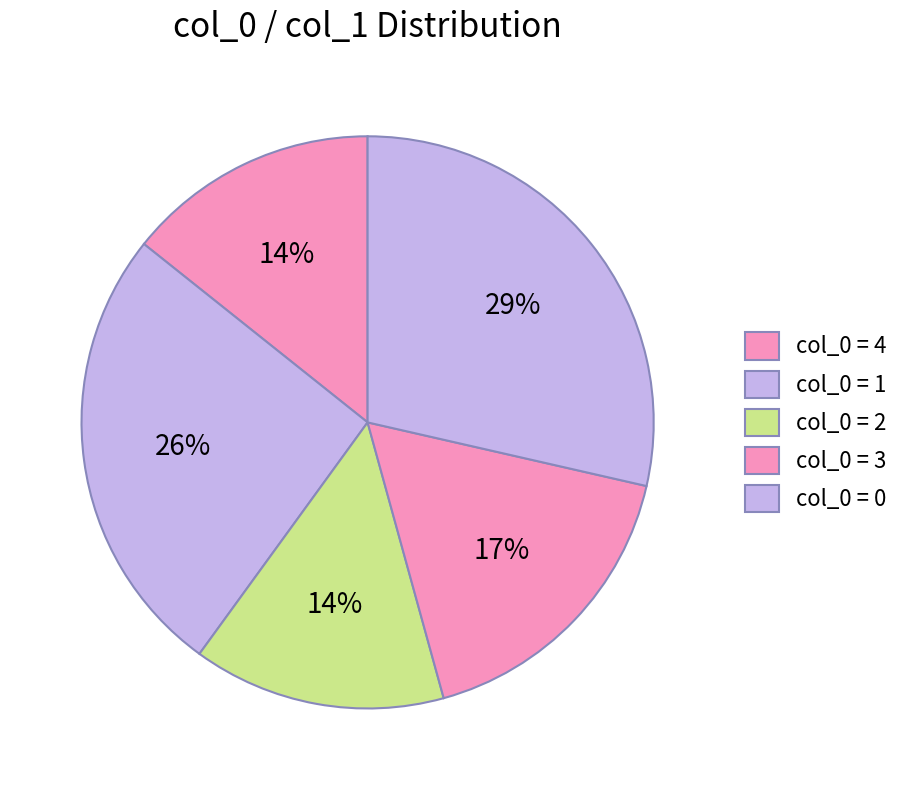

How many segments does this pie chart have?

5